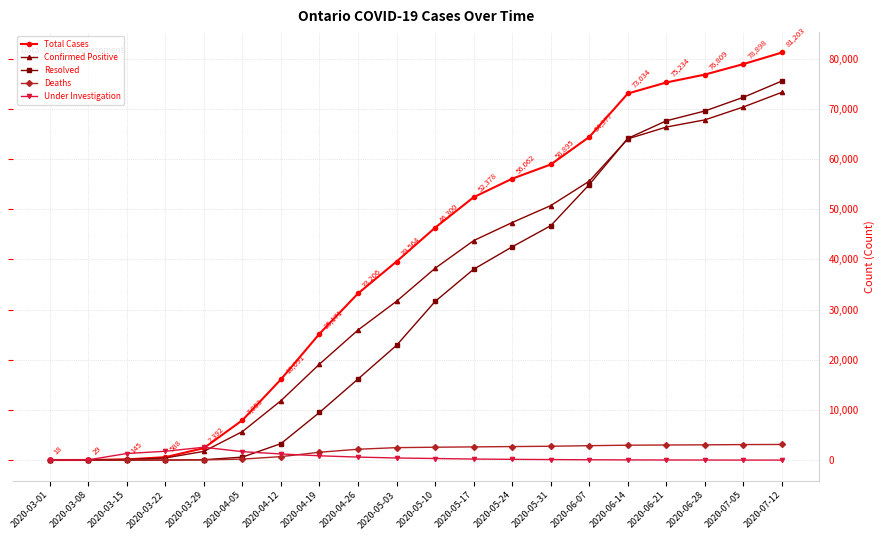

What is the label of the 15th point from the left?

2020-06-07